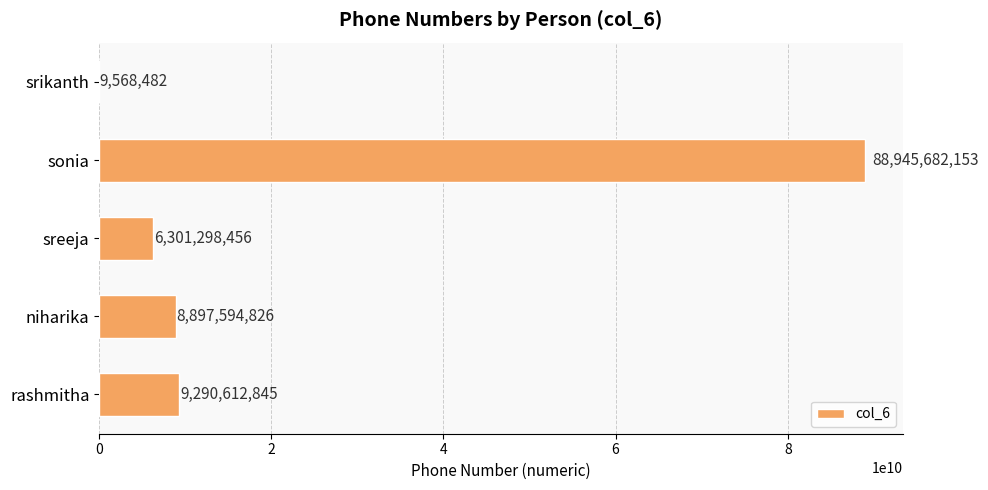

Does the chart contain stacked bars?

No